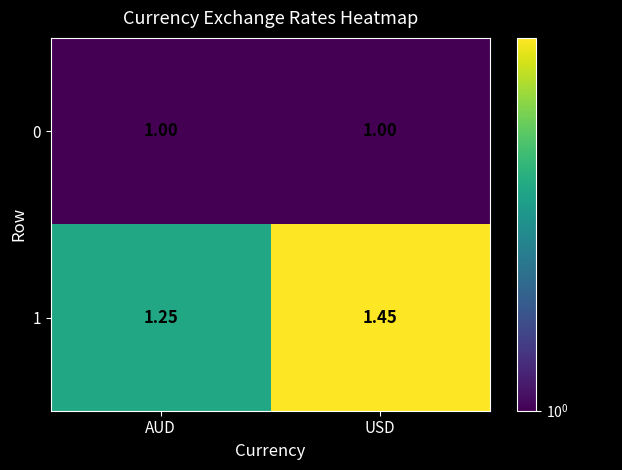

List the labels in order of 1 value, smallest first.

AUD, USD